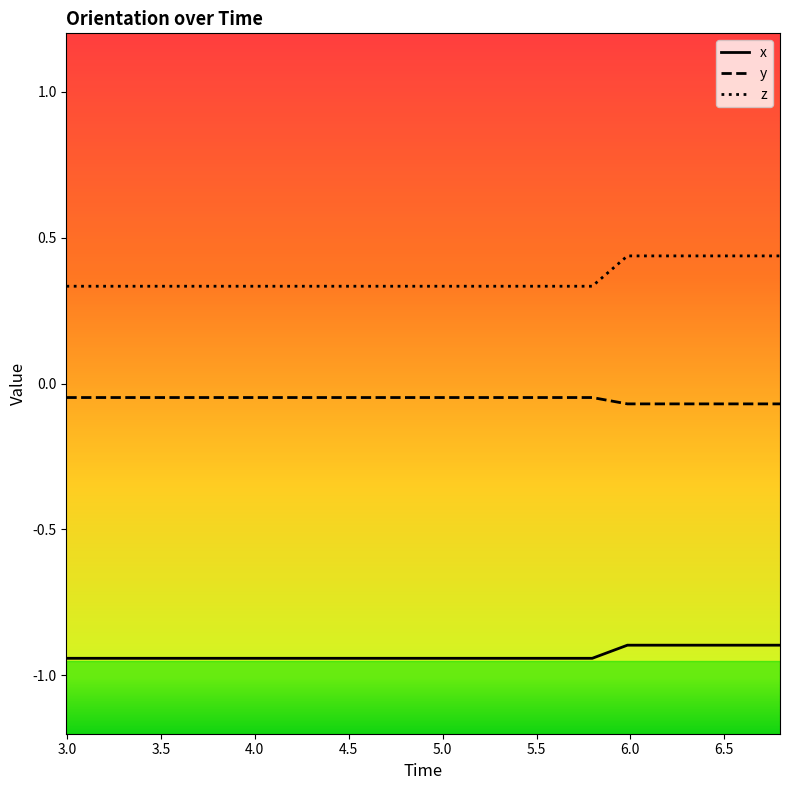

List the series in order of their peak value, highest first.

z, y, x